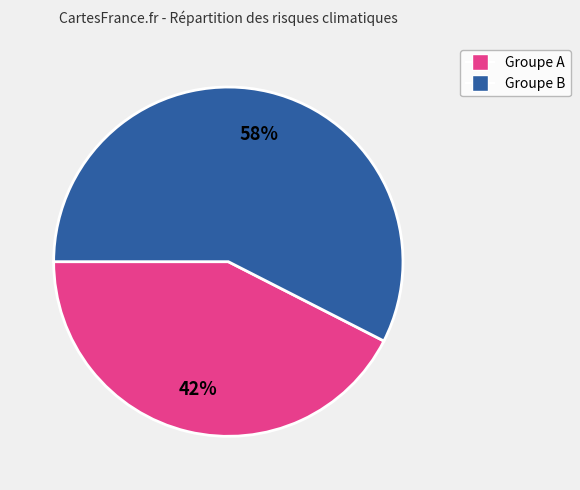

Is there any slice that represents more than half of the pie?

Yes